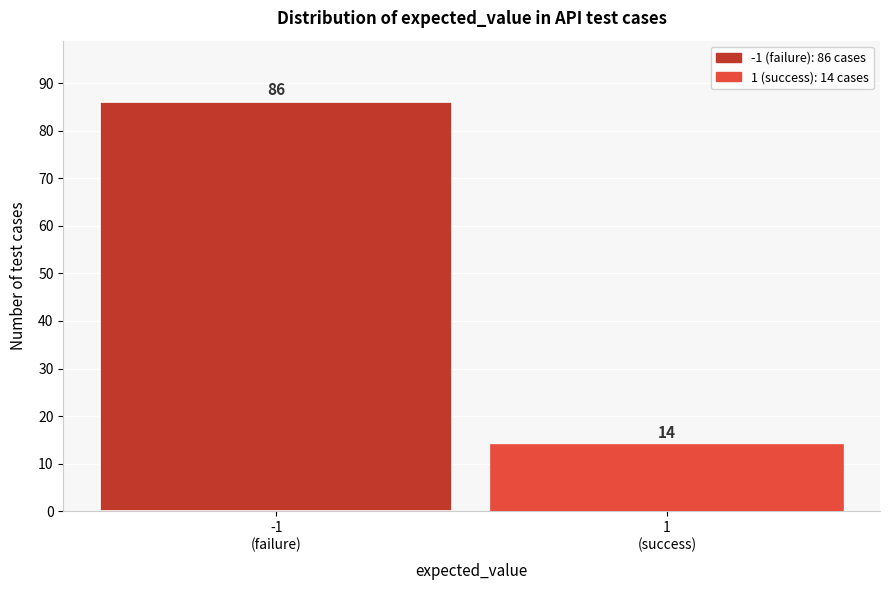

Reading left to right, transcribe all the data shown in this chart.

86	14